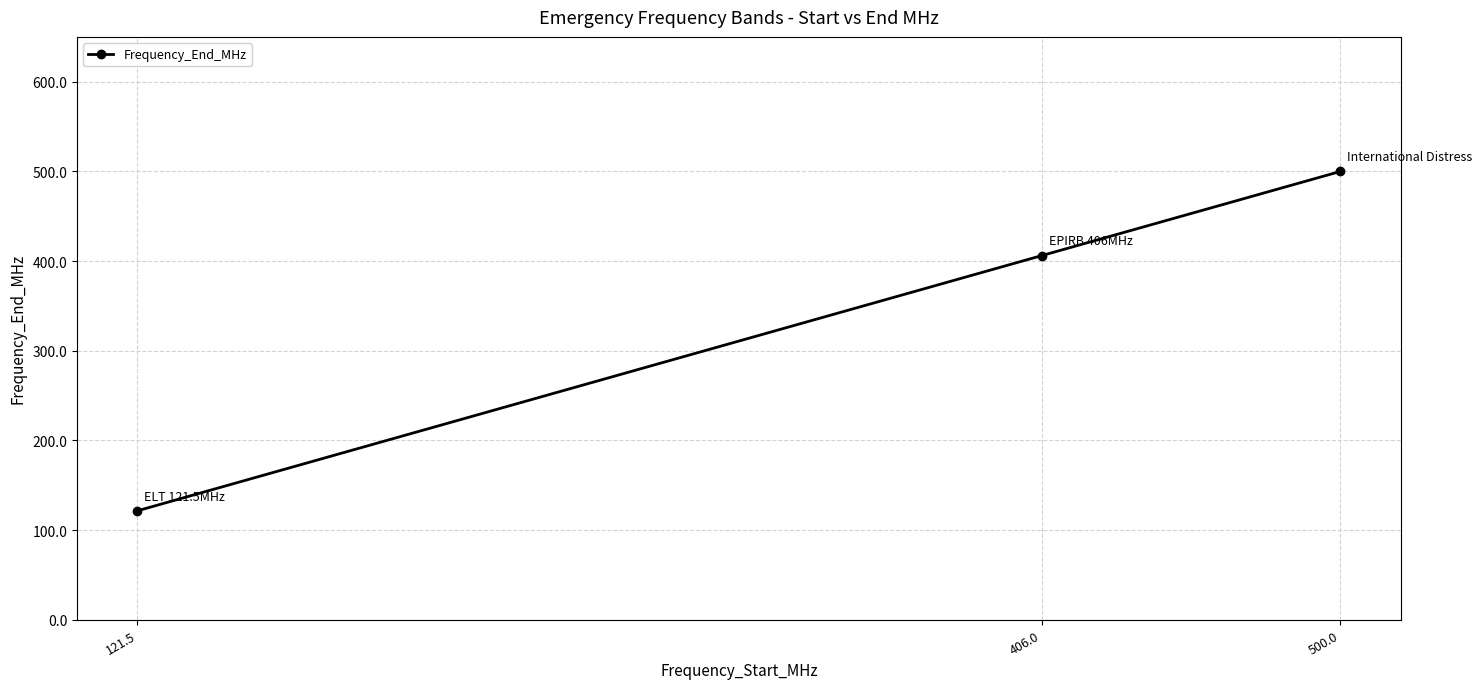

What is the average value?

342.5